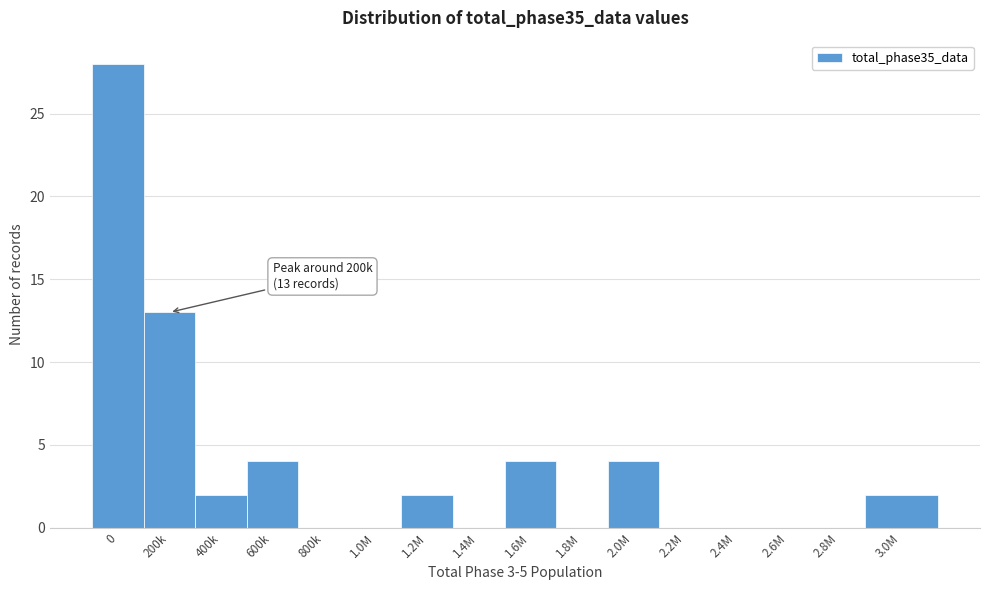

Reading left to right, extract all data points from this chart.

0=28	200k=13	400k=2	600k=4	800k=0	1.0M=0	1.2M=2	1.4M=0	1.6M=4	1.8M=0	2.0M=4	2.2M=0	2.4M=0	2.6M=0	2.8M=0	3.0M=2